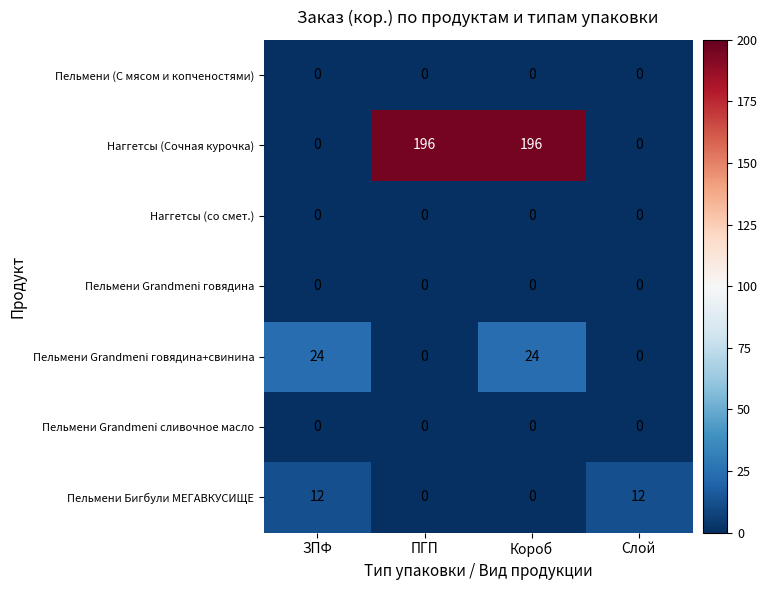

What is the greatest value displayed?

196